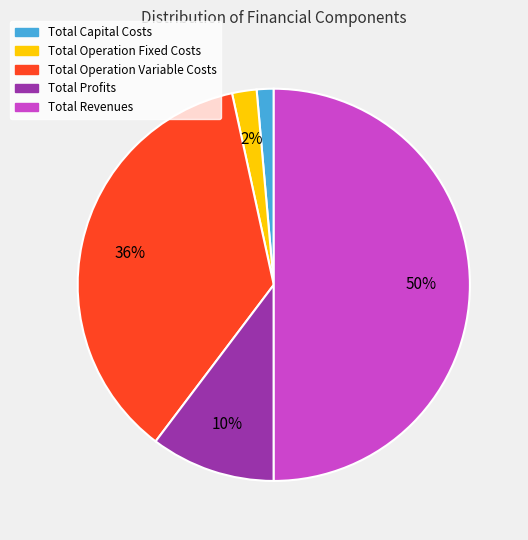

Combined, do Total Operation Fixed Costs and Total Profits account for over 50%?

No